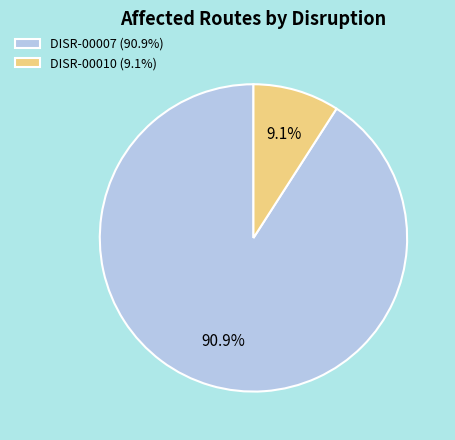

True or false: DISR-00010 accounts for 21% of the total.

False